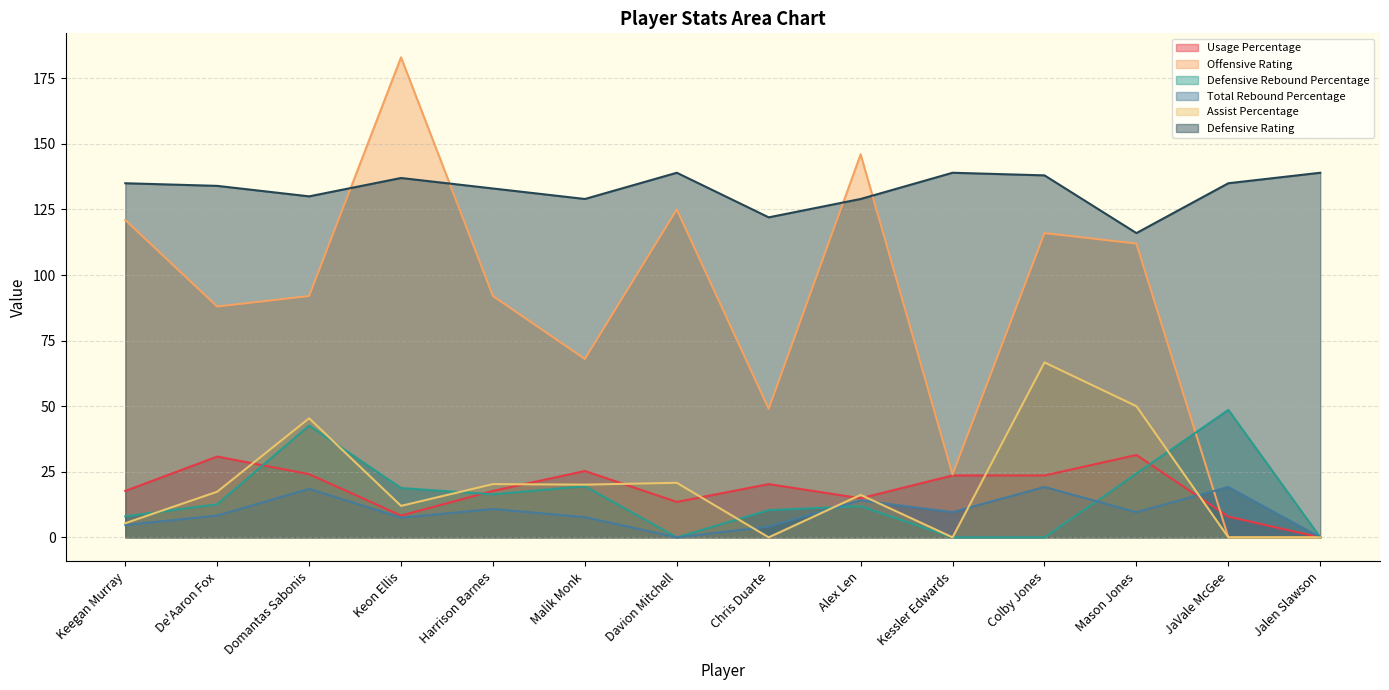

How many lines are shown in the chart?

6